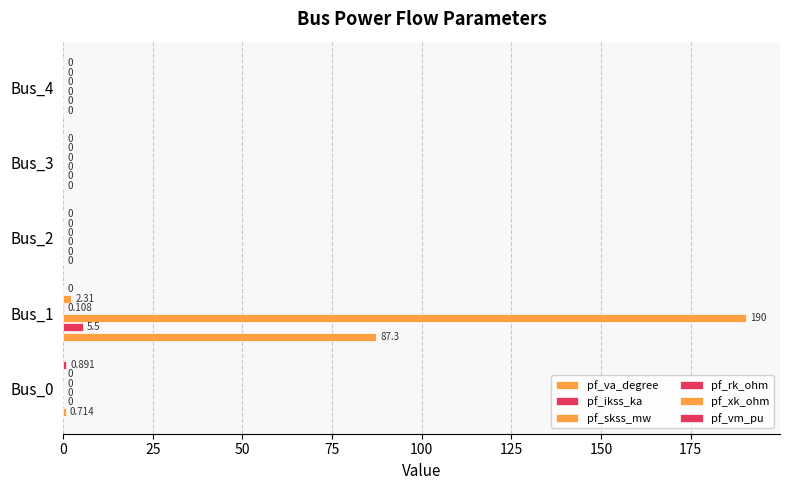

How many series are shown in this chart?

6